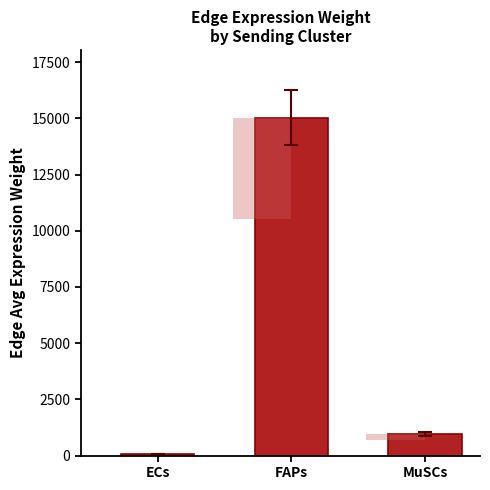

What is the sum of all values?

16086.4